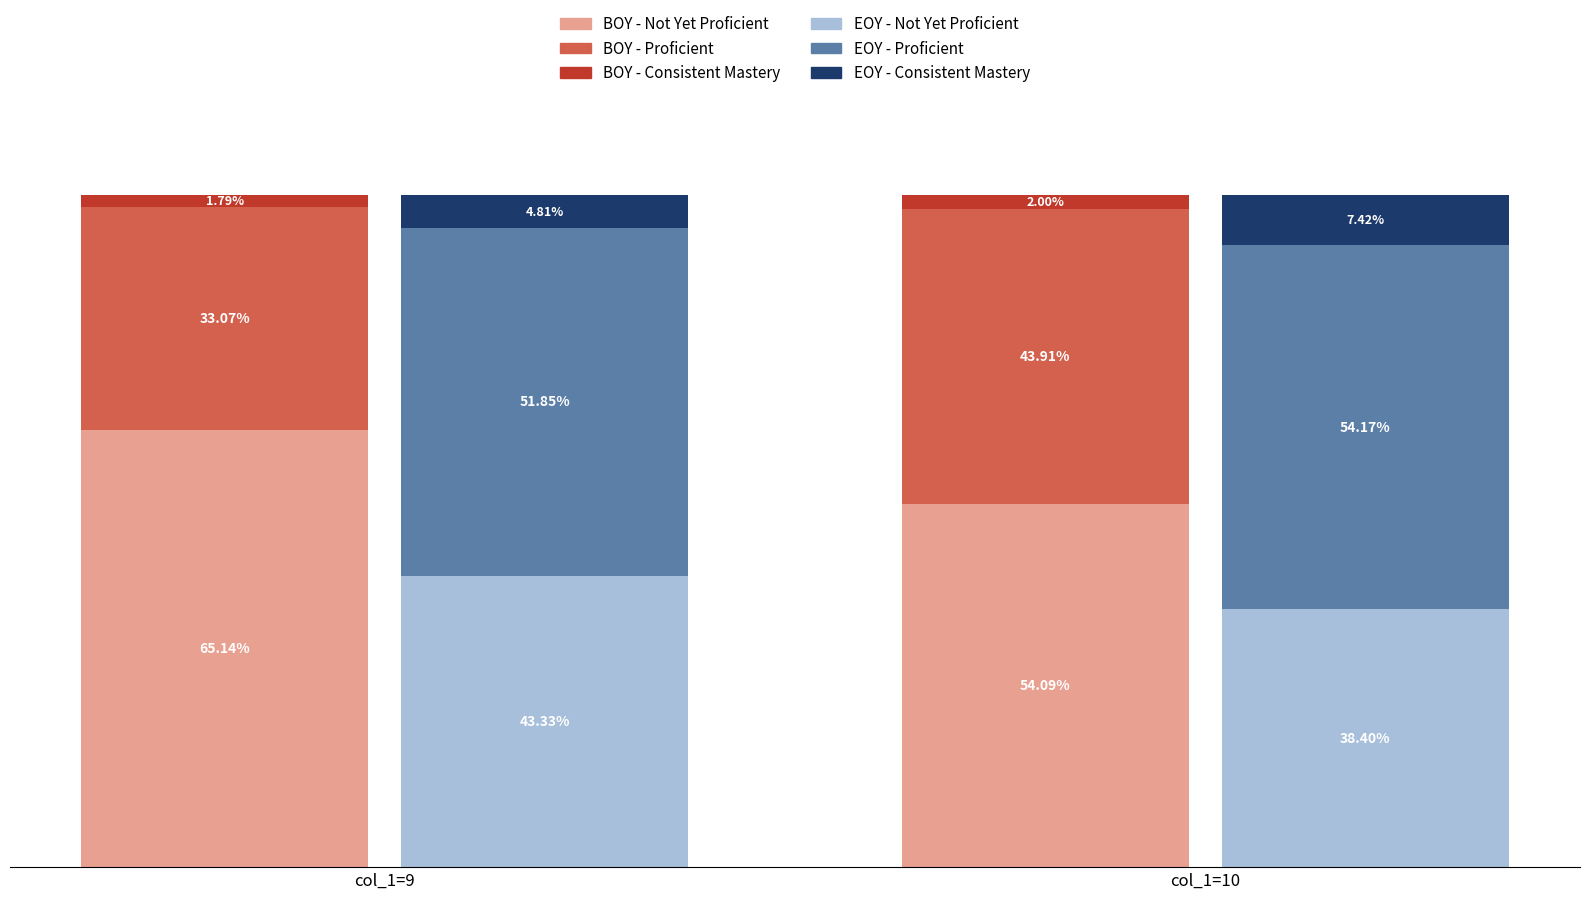

Reading left to right, list all the values displayed in this chart.

BOY - Not Yet Proficient: col_1=9=65.1	col_1=10=54.1
BOY - Proficient: col_1=9=33.1	col_1=10=43.9
BOY - Consistent Mastery: col_1=9=1.8	col_1=10=2.0
EOY - Not Yet Proficient: col_1=9=43.3	col_1=10=38.4
EOY - Proficient: col_1=9=51.9	col_1=10=54.2
EOY - Consistent Mastery: col_1=9=4.8	col_1=10=7.4